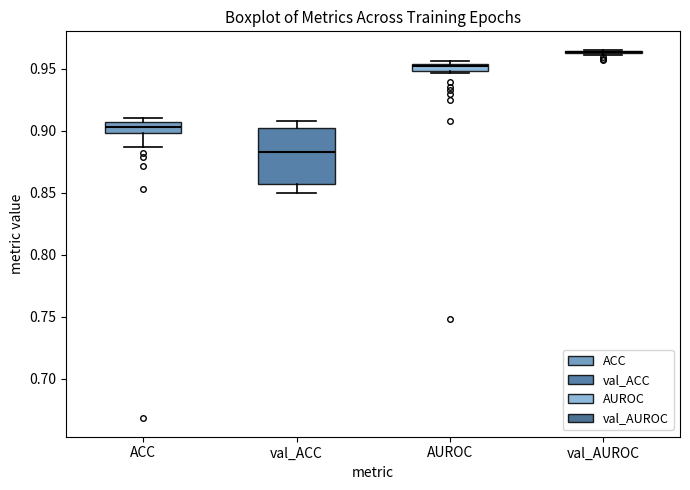

Comparing the boxes themselves (not the whiskers), which one is the tallest?

val_ACC